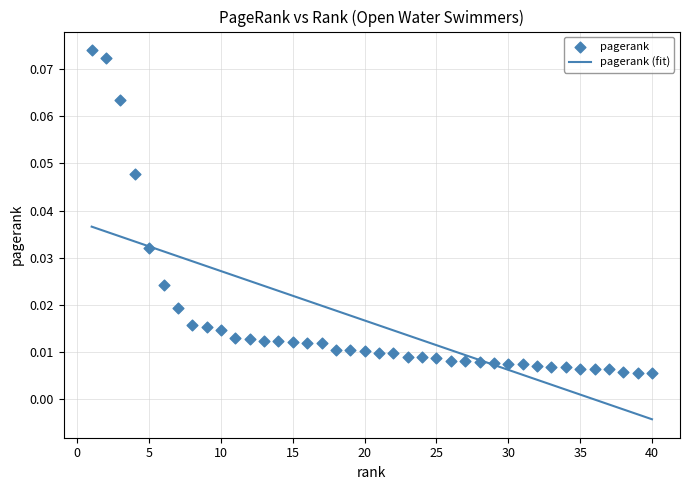

Which series reaches the maximum Y coordinate?

pagerank